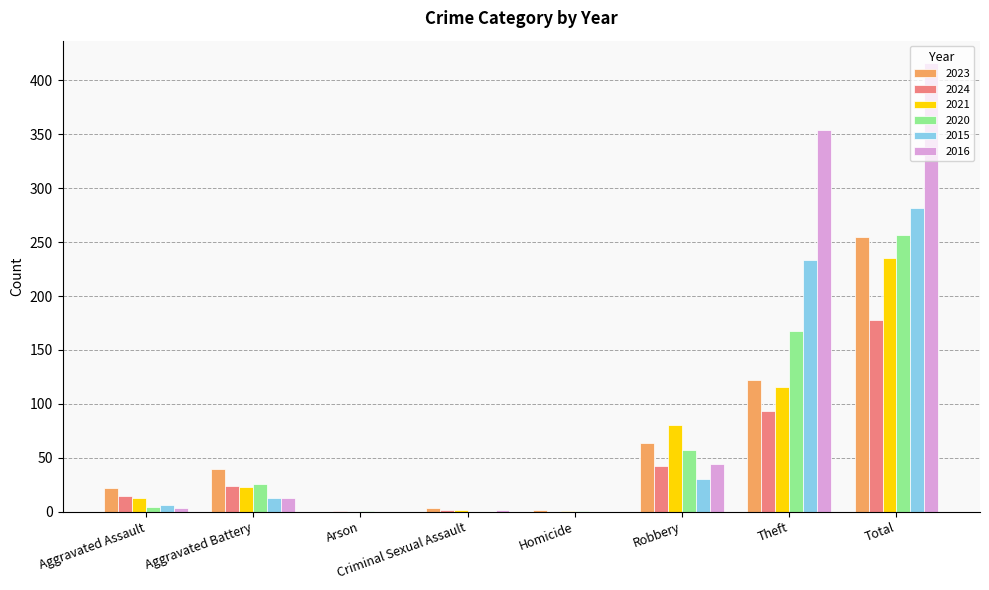

What is the sum of the 2021 values at Criminal Sexual Assault and Theft?

118